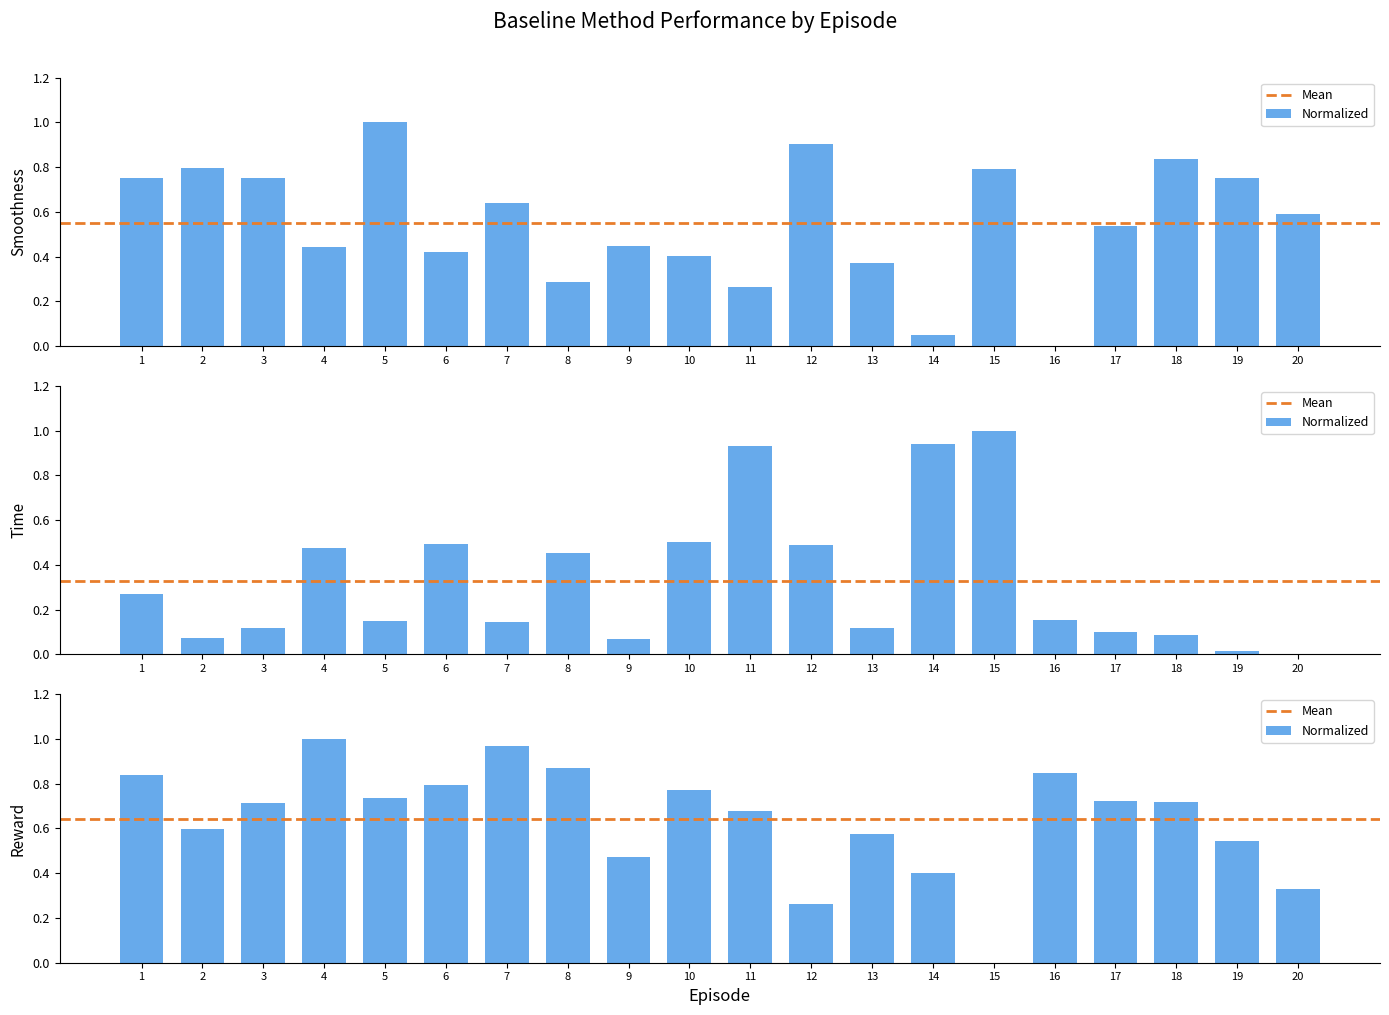

How many groups of bars are there?

20